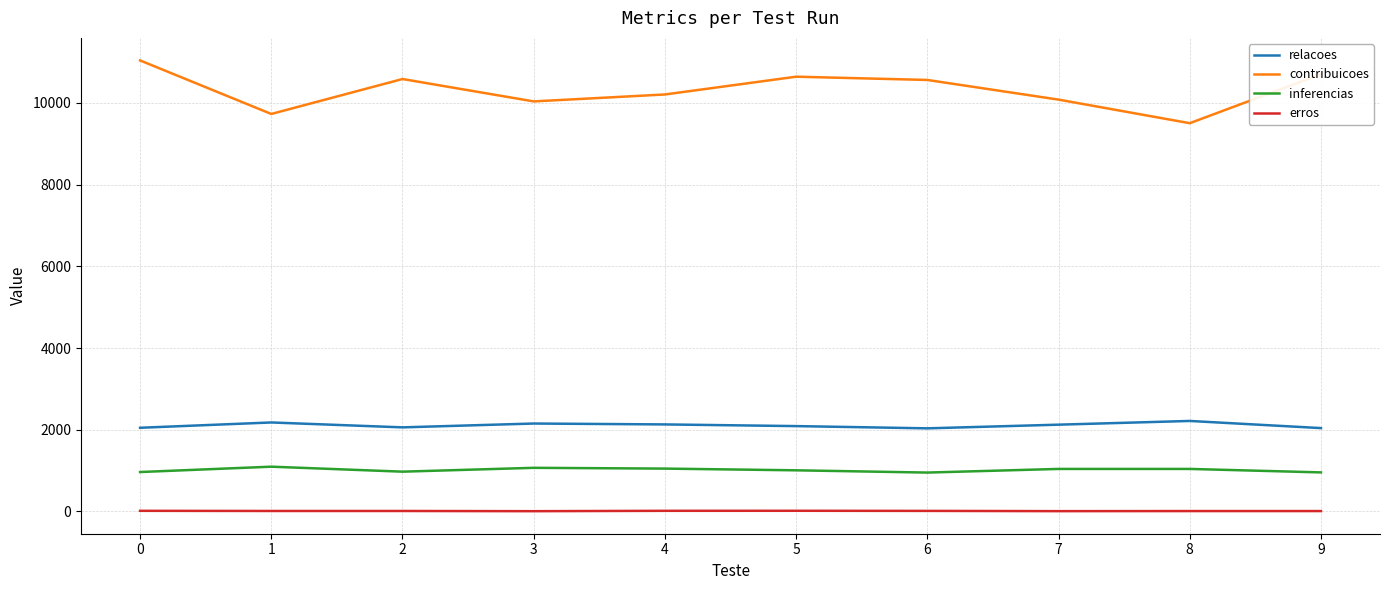

Which series has the largest total across all categories?

contribuicoes